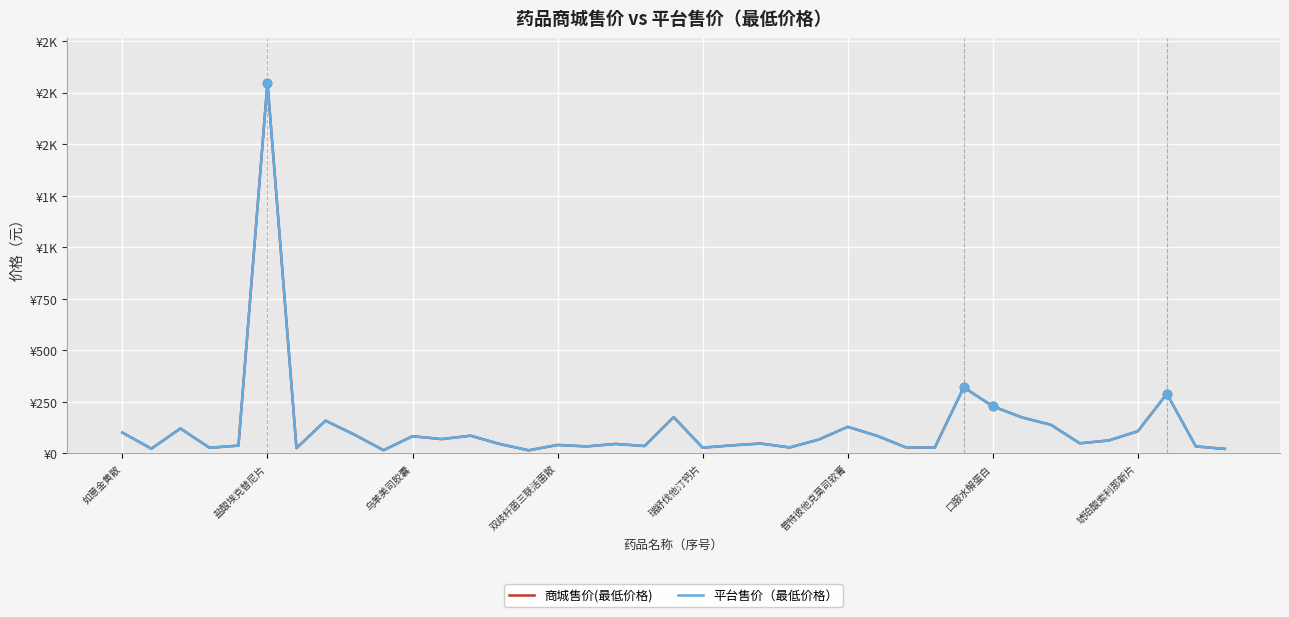

At which label does 平台售价（最低价格） first exceed 48?

如意金黄散